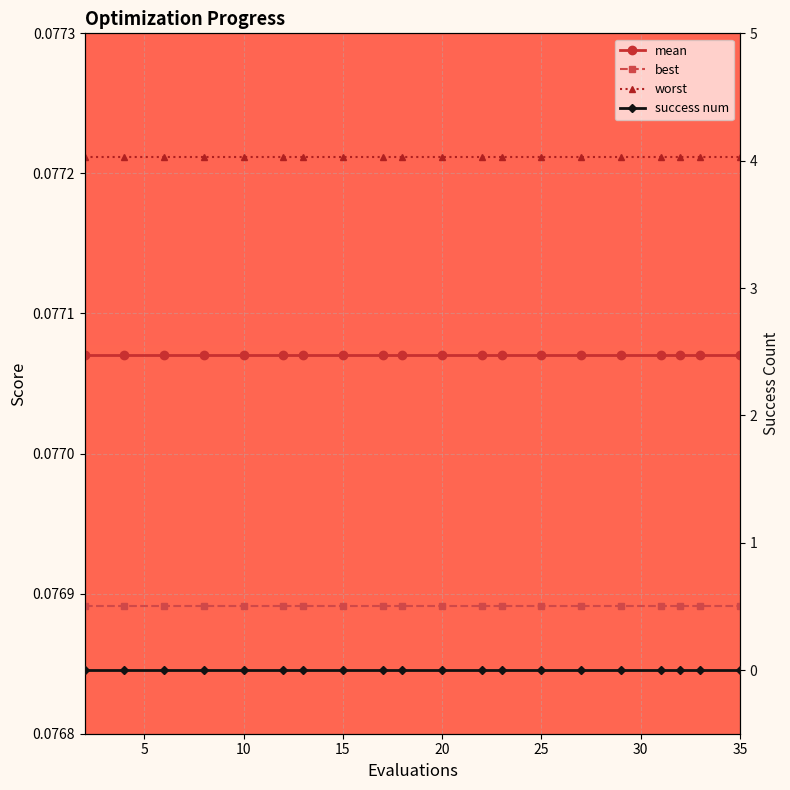

At how many categories does at least one series exceed 0?

20